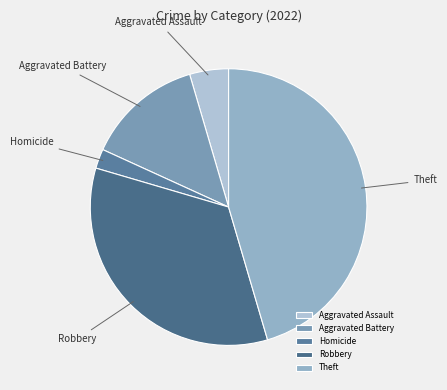

Which category has the biggest portion of the pie?

Theft